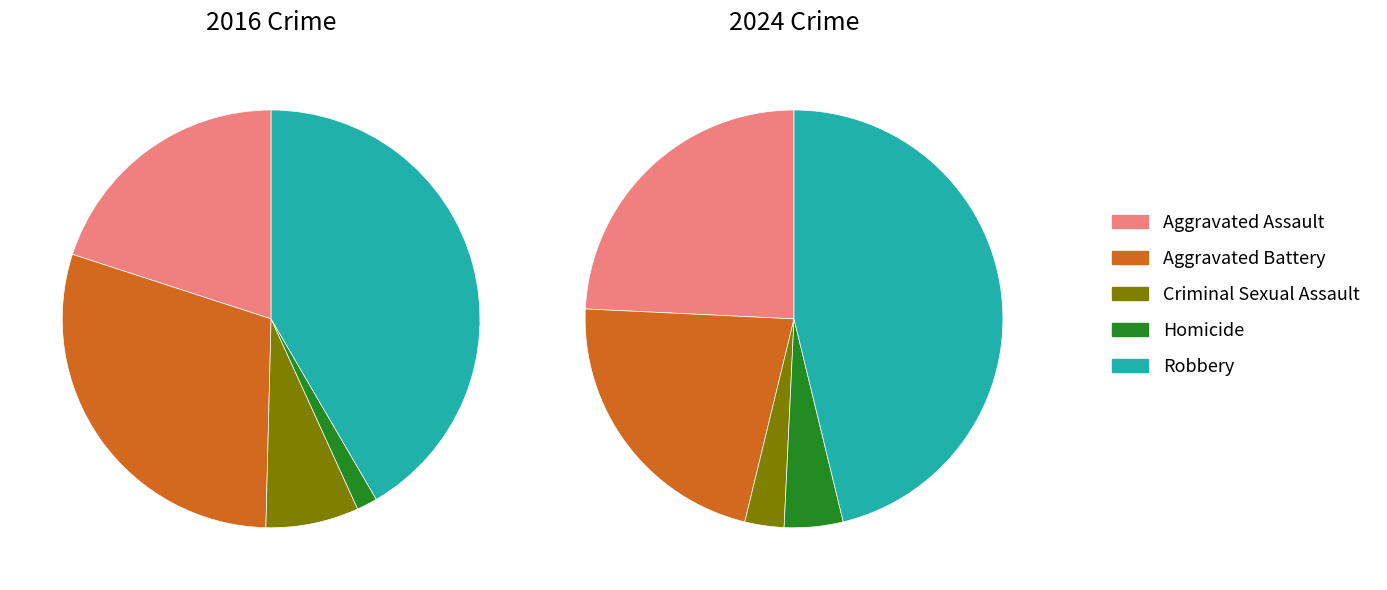

How many segments does this pie chart have?

5